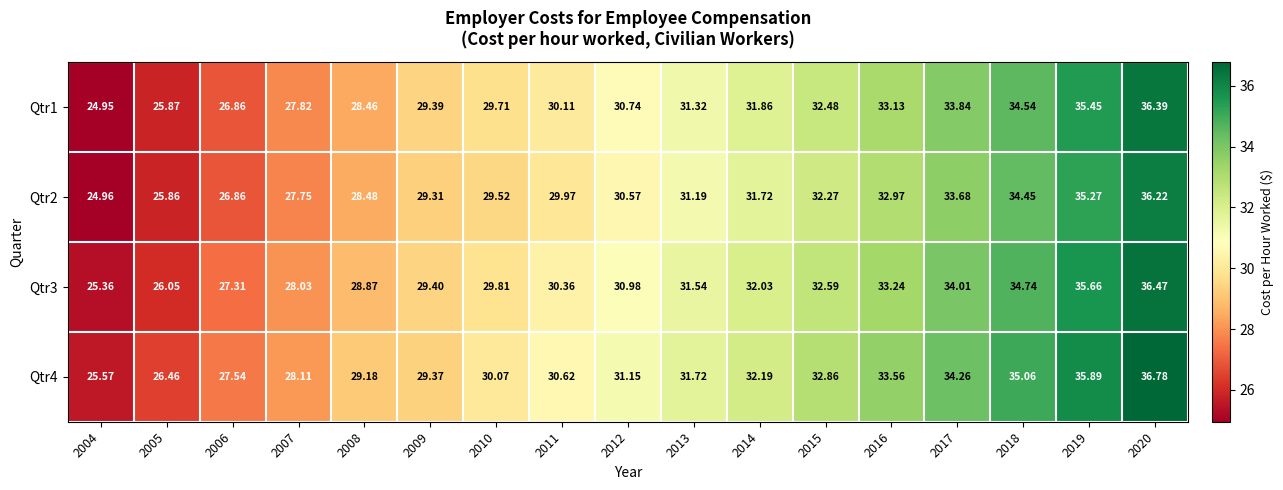

Which series has the largest total across all categories?

Qtr4